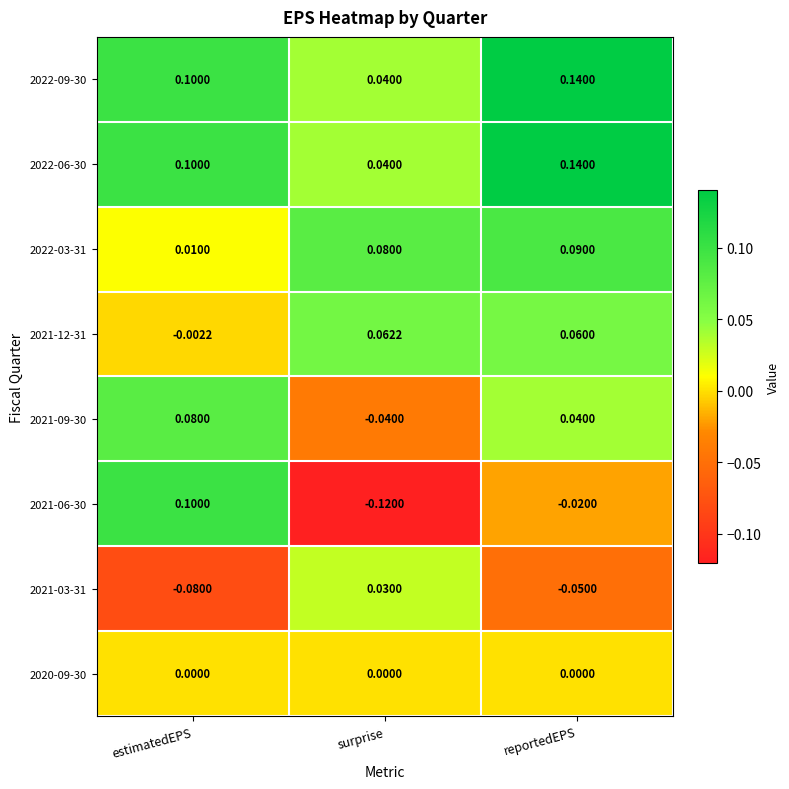

Which label corresponds to the largest value in the chart?

reportedEPS